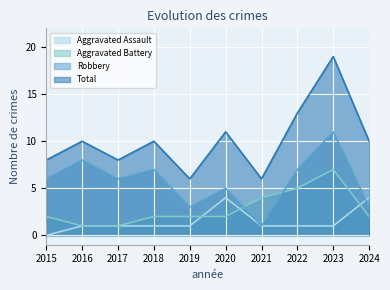

Read the Robbery value at 2018, to the nearest 10.

10